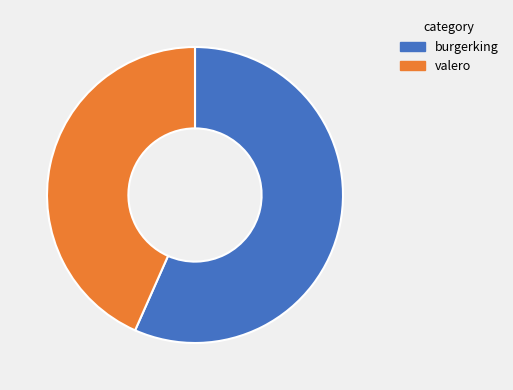

Rank the categories by value from lowest to highest.

valero, burgerking